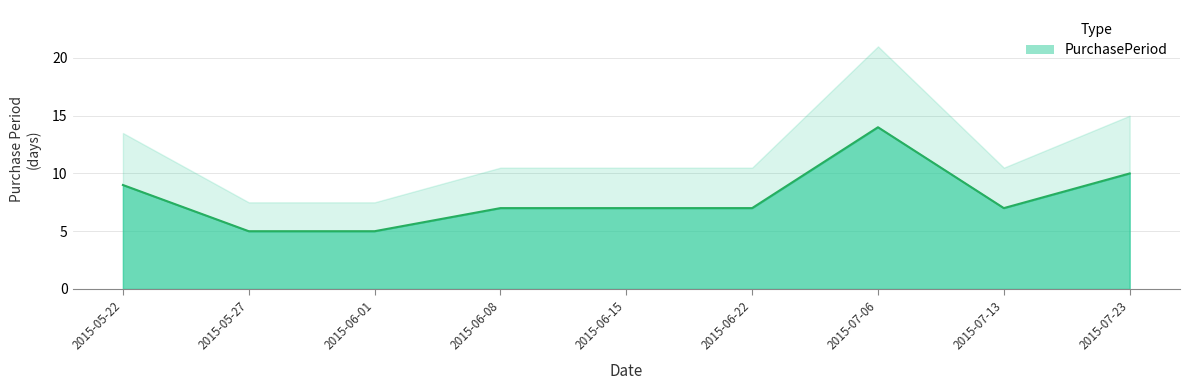

List the labels in order of value, largest first.

2015-07-06, 2015-07-23, 2015-05-22, 2015-06-08, 2015-06-15, 2015-06-22, 2015-07-13, 2015-05-27, 2015-06-01